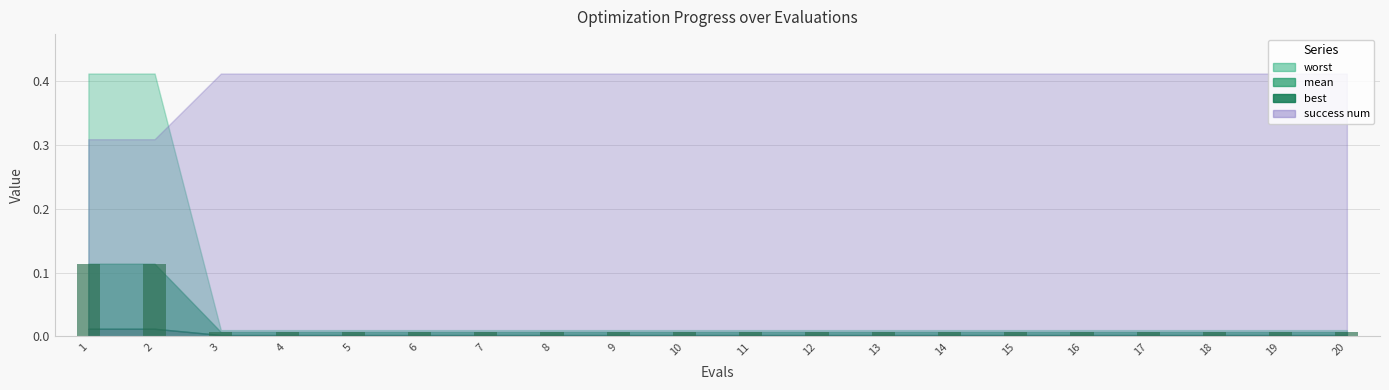

What is the sum of all values?

0.3